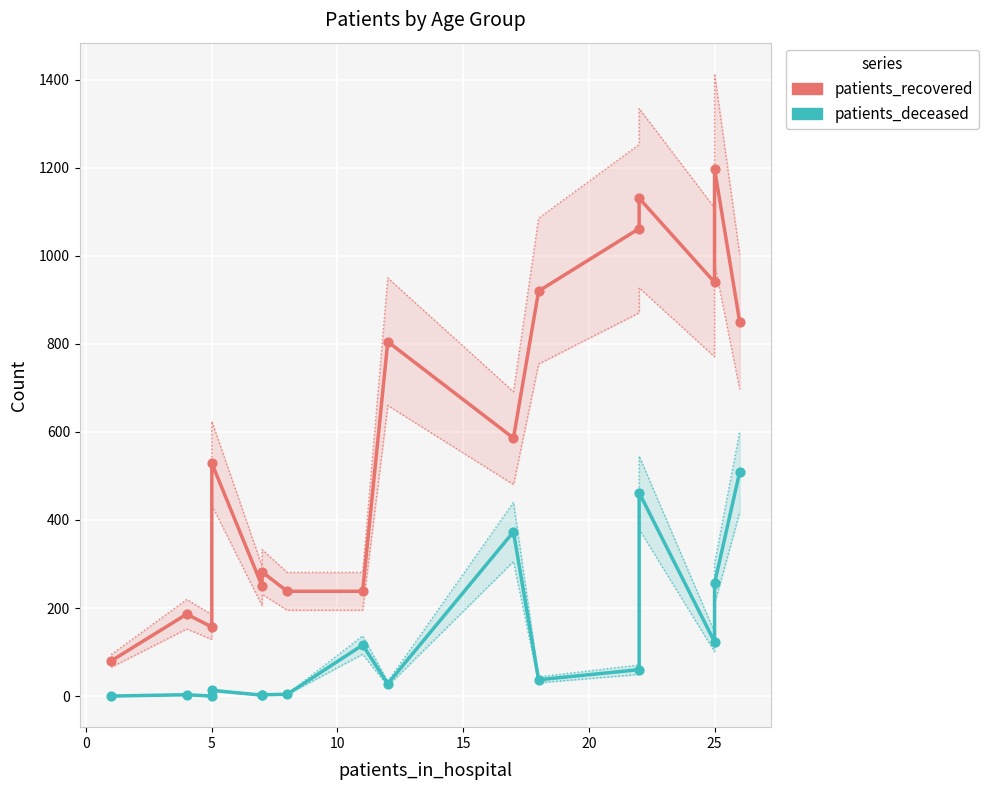

Which series contains the highest Y value?

patients_recovered